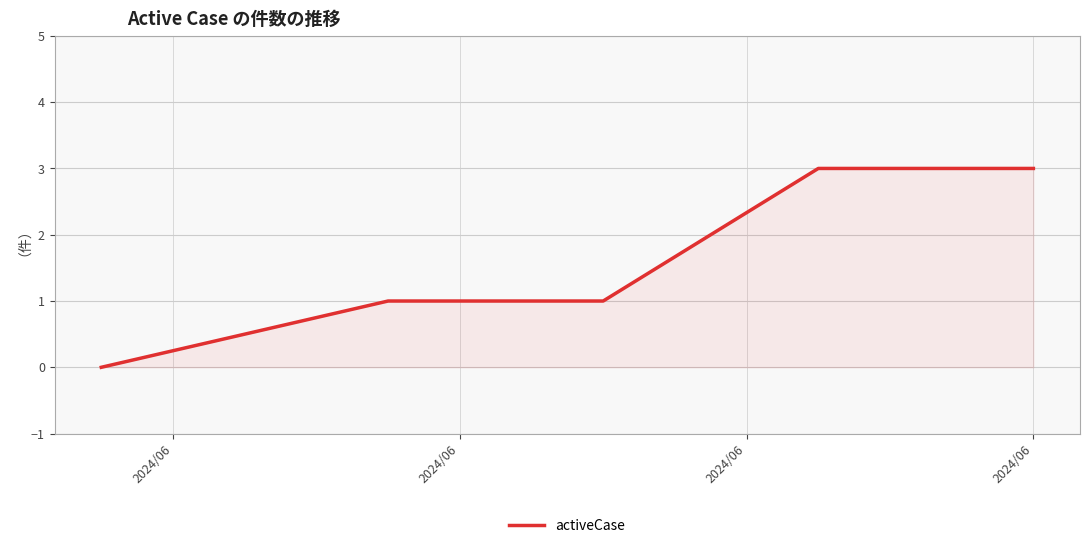

Count the values in the range 1 to 3.

4